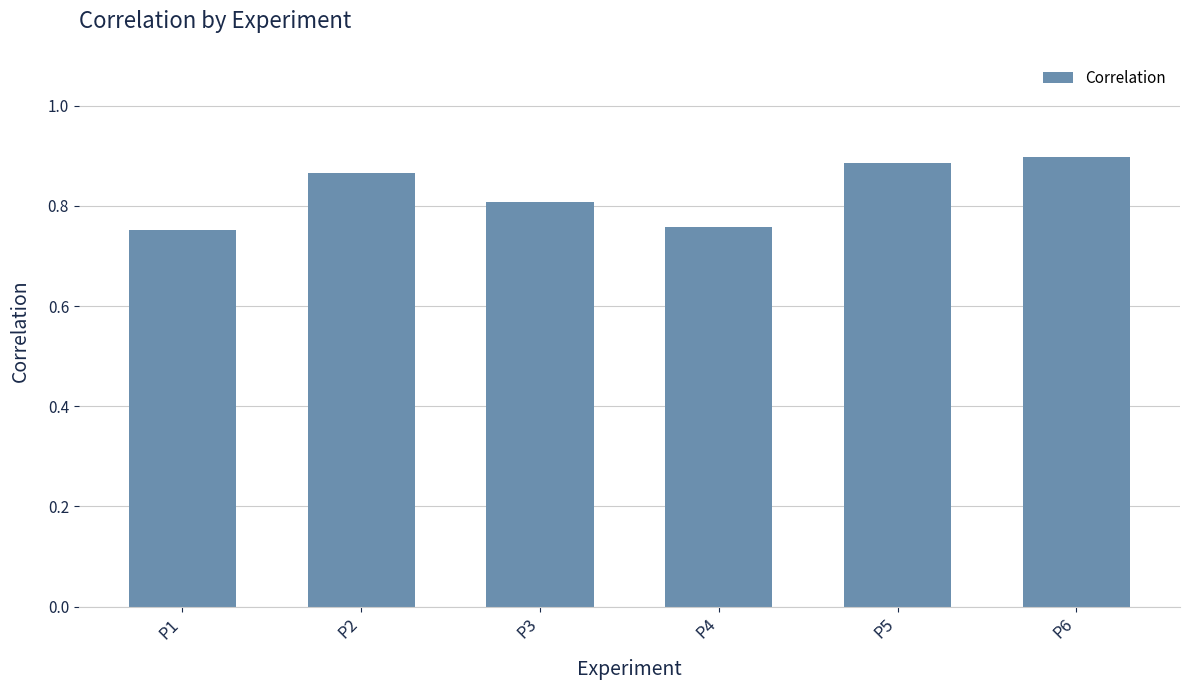

How many values are between 0 and 1?

6